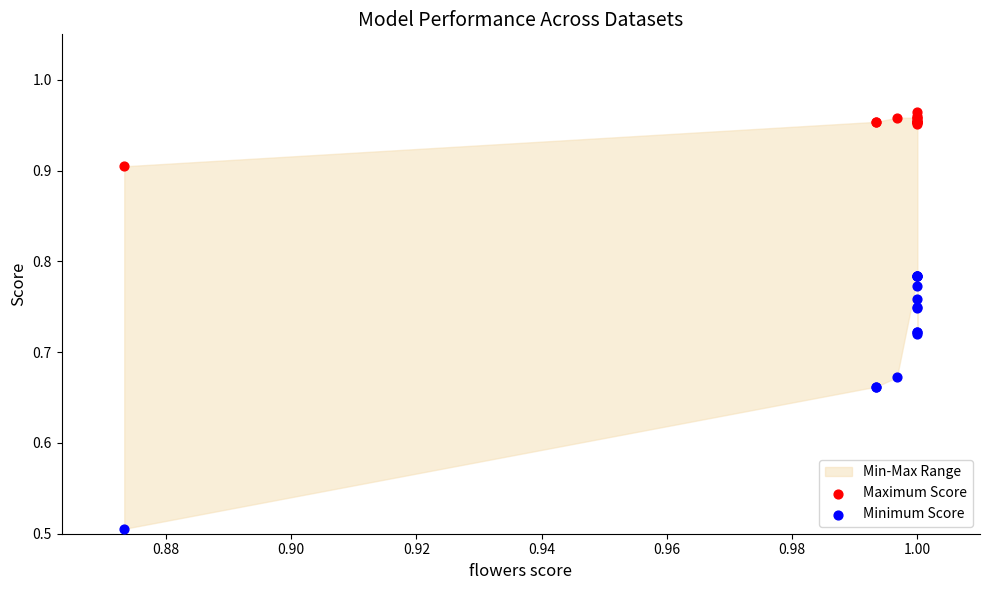

Which series contains the highest Y value?

Maximum Score